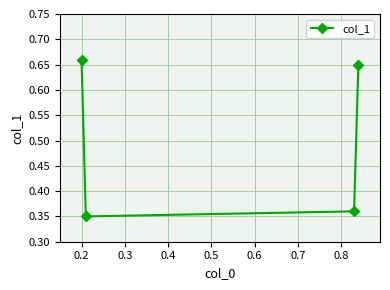

True or false: the data has more than 1 interior local peaks.

False